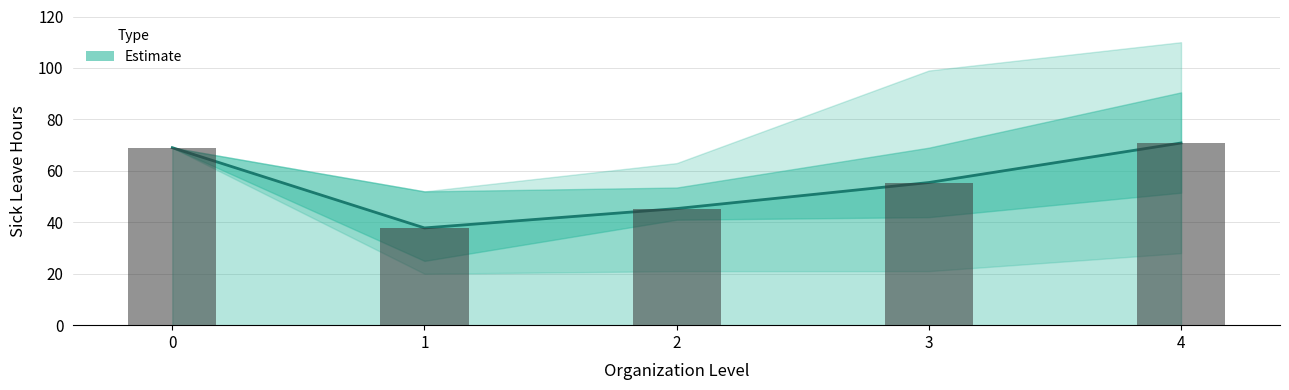

Reading left to right, what are all the values shown in this chart?

0=69.0	1=37.8	2=45.3	3=55.5	4=70.8